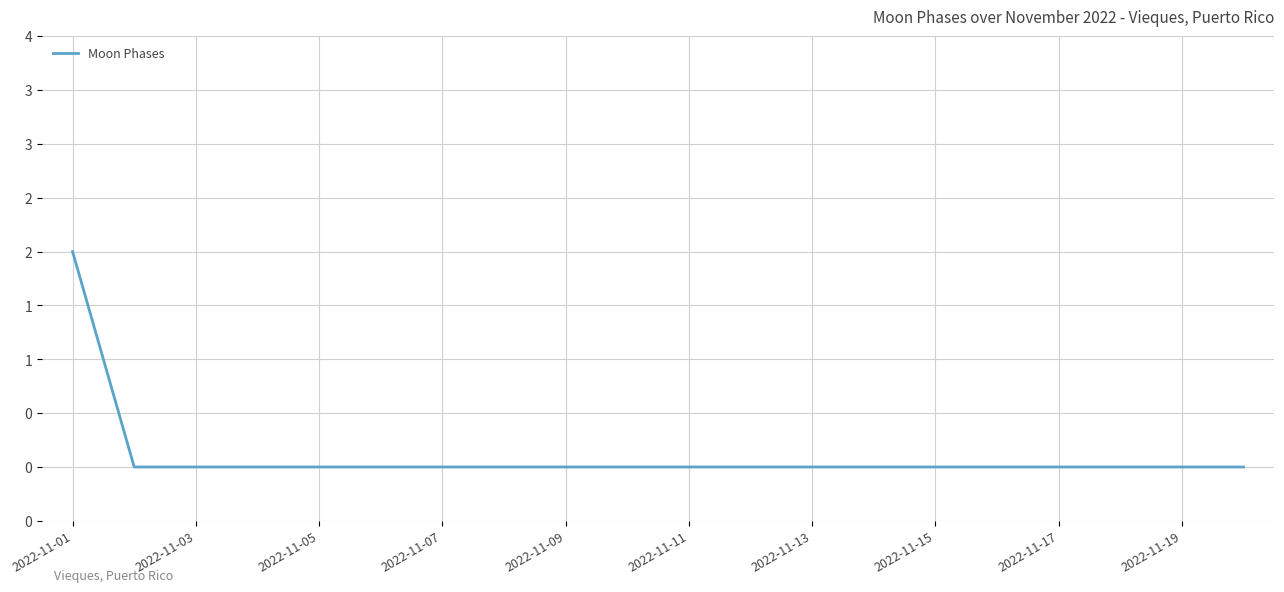

Does the chart have visible grid lines?

Yes